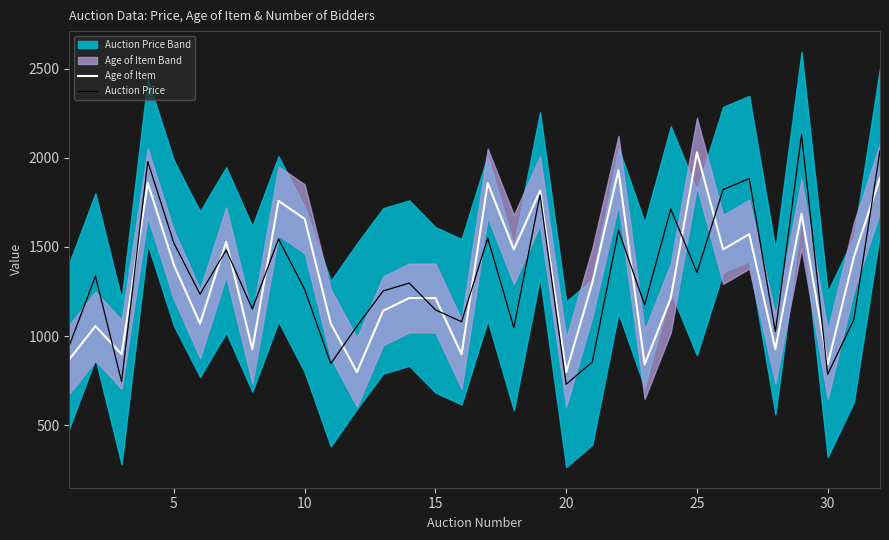

Reading left to right, transcribe all the data shown in this chart.

Age of Item: 868.8	1055.4	897.5	1859.0	1399.8	1069.7	1529.0	926.2	1758.6	1658.1	1069.7	797.1	1141.5	1213.3	1213.3	897.5	1859.0	1485.9	1816.0	797.1	1299.4	1930.8	840.1	1213.3	2031.2	1485.9	1572.0	926.2	1686.8	840.1	1442.9	1887.7
Auction Price: 946.0	1336.0	744.0	1979.0	1522.0	1235.0	1483.0	1152.0	1545.0	1262.0	845.0	1055.0	1253.0	1297.0	1147.0	1080.0	1550.0	1047.0	1792.0	729.0	854.0	1593.0	1175.0	1713.0	1356.0	1822.0	1884.0	1024.0	2131.0	785.0	1092.0	2041.0